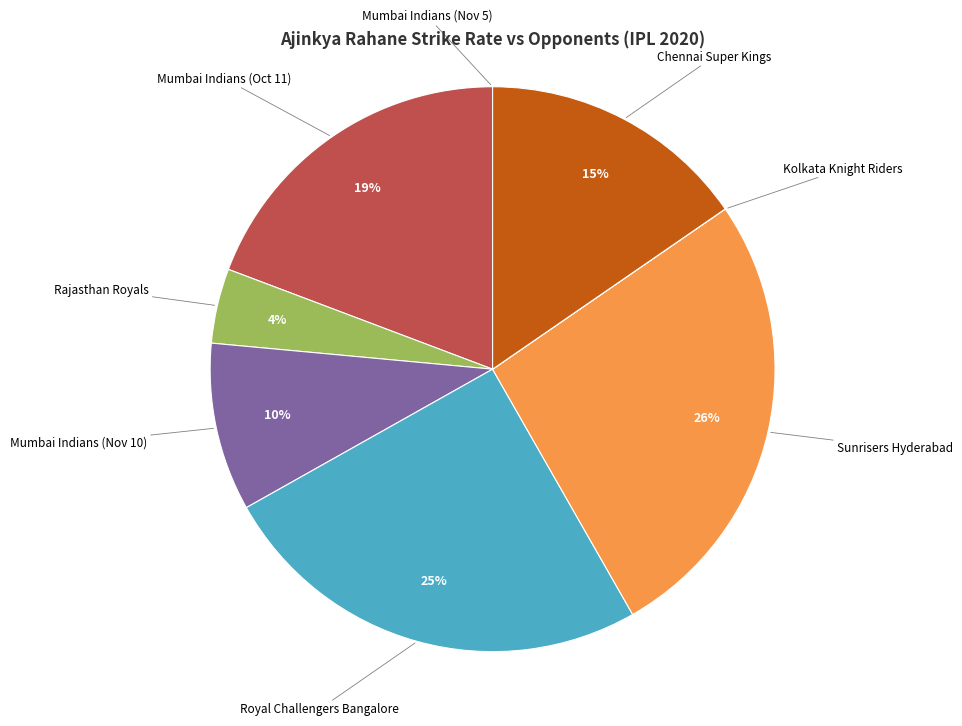

Does any single category account for the majority?

No